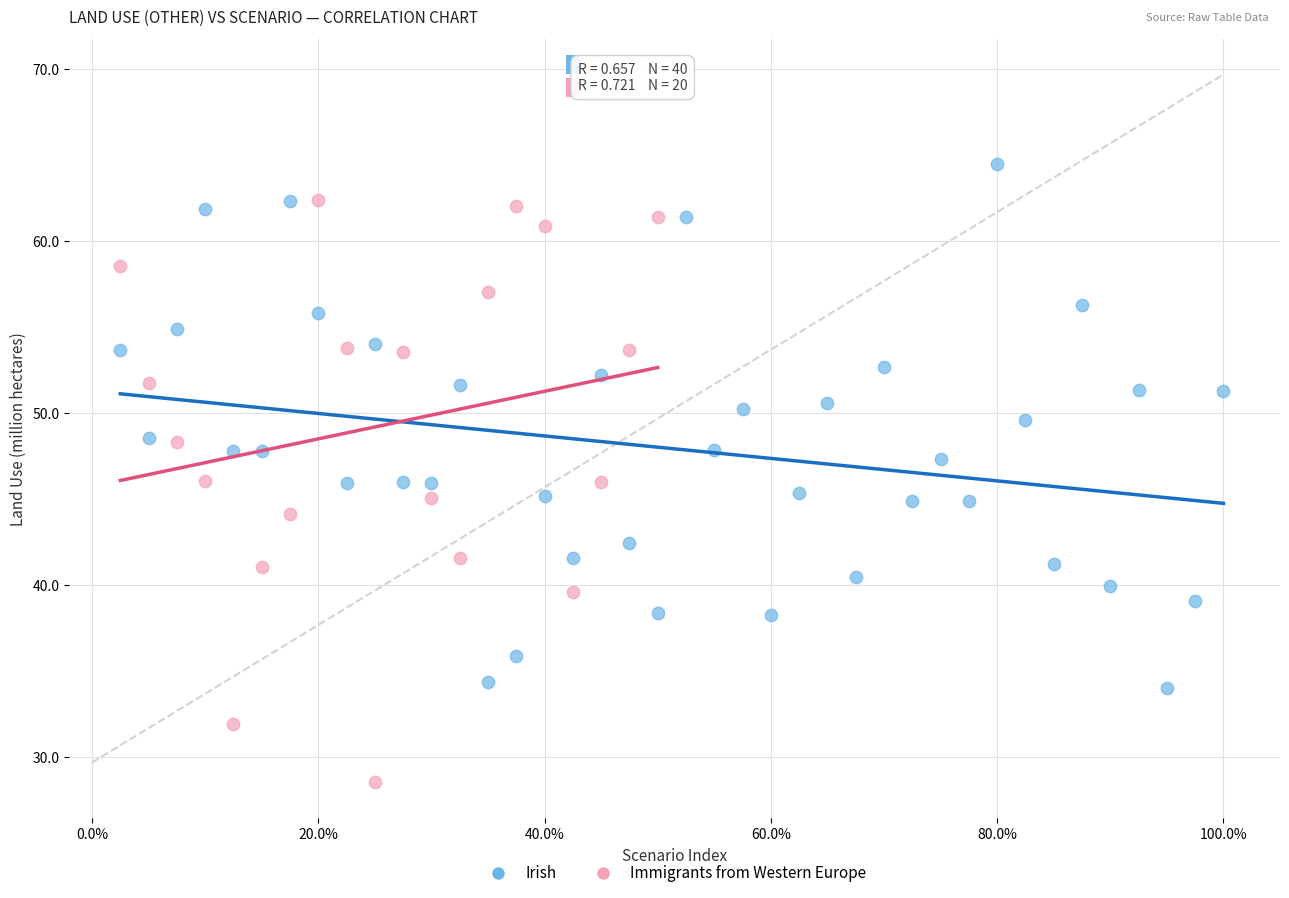

Which series reaches the minimum Y coordinate?

Immigrants from Western Europe